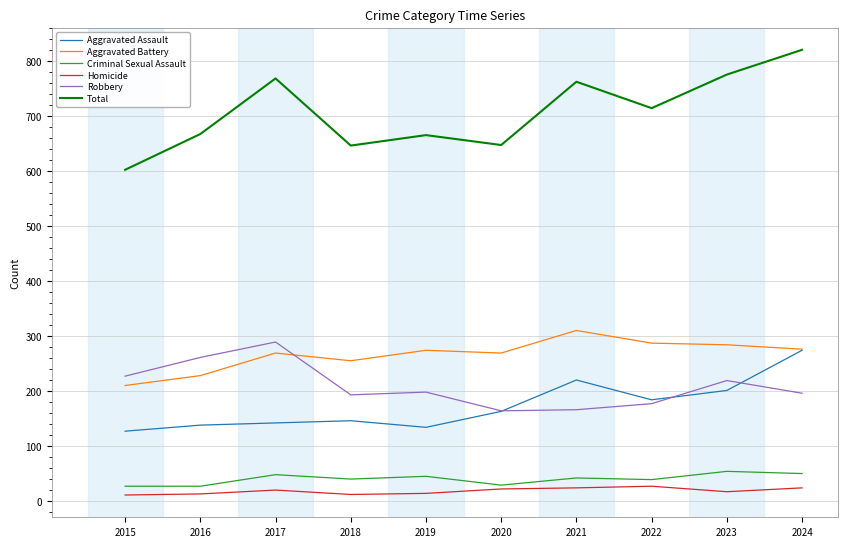

How many lines are shown in the chart?

6